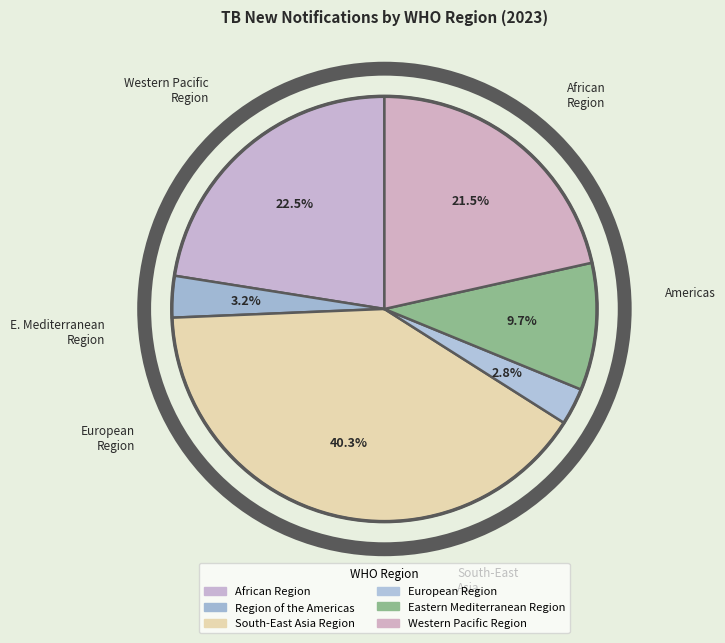

Count the number of slices in the pie.

6